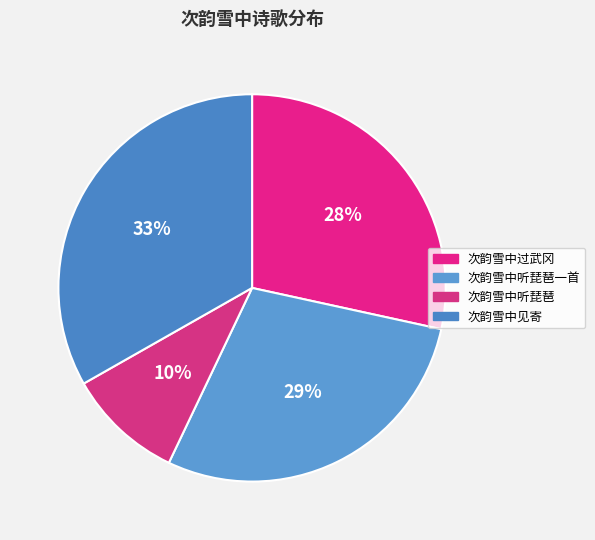

The 次韵雪中过武冈 slice represents 28% of the pie. True or false?

True